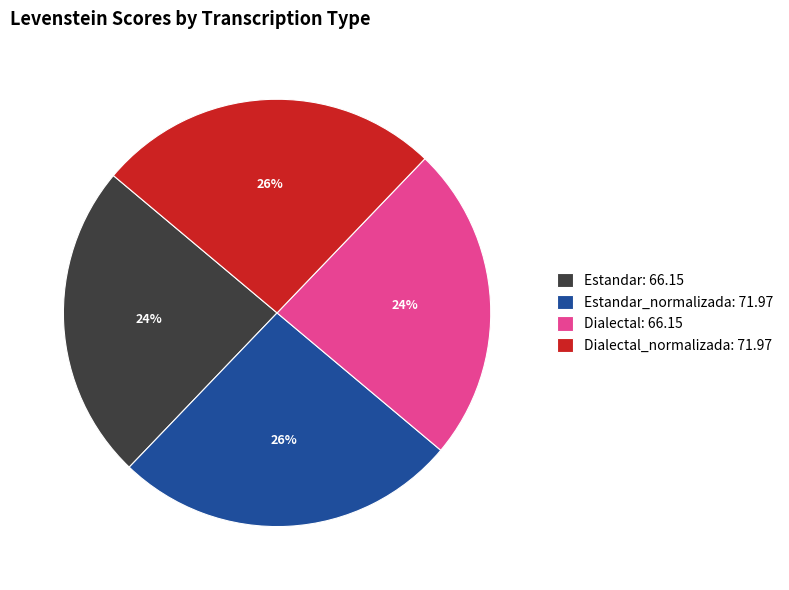

Approximately how many times larger is the value at Dialectal: 66.15 compared to Estandar: 66.15?

1.0